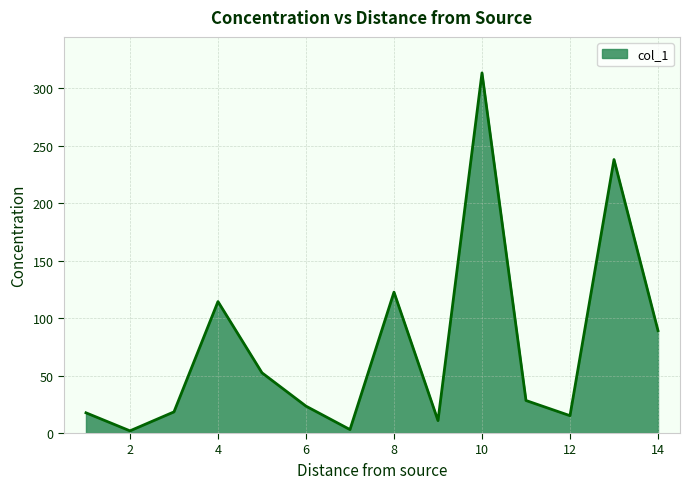

What is the average value?

74.9